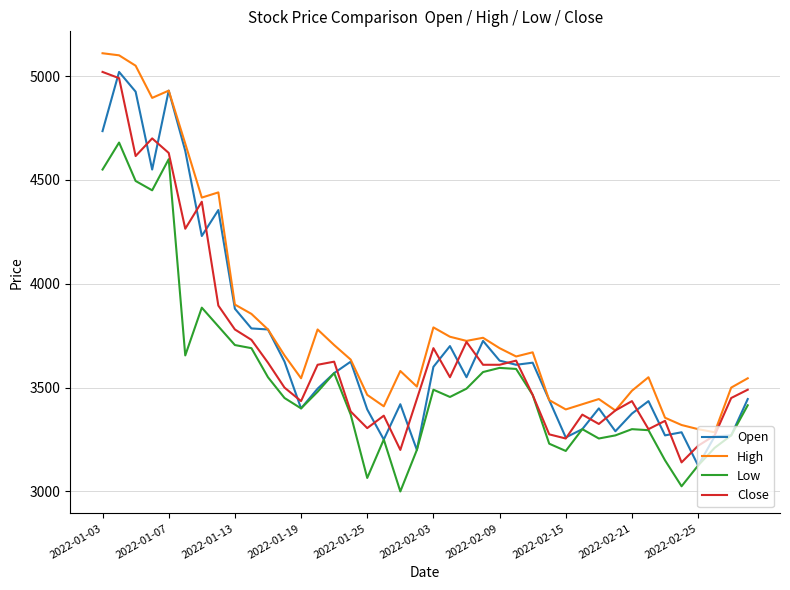

Which series has the largest total across all categories?

High